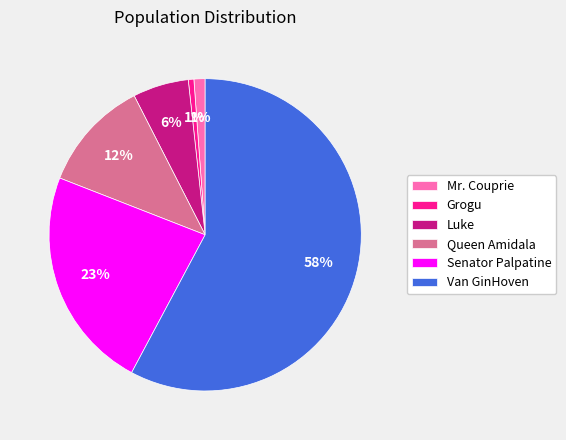

Which slice is the largest?

Van GinHoven